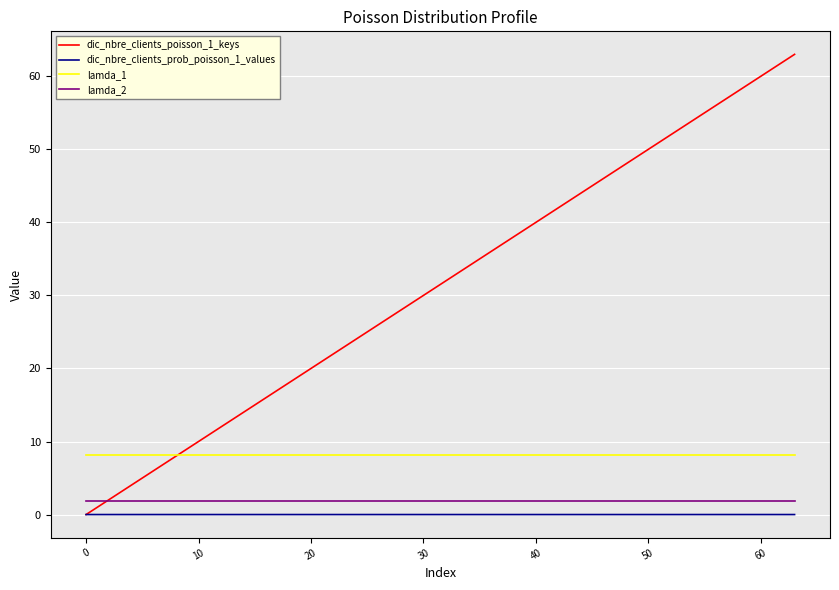

What are all the series names shown in the legend?

dic_nbre_clients_poisson_1_keys, dic_nbre_clients_prob_poisson_1_values, lamda_1, lamda_2